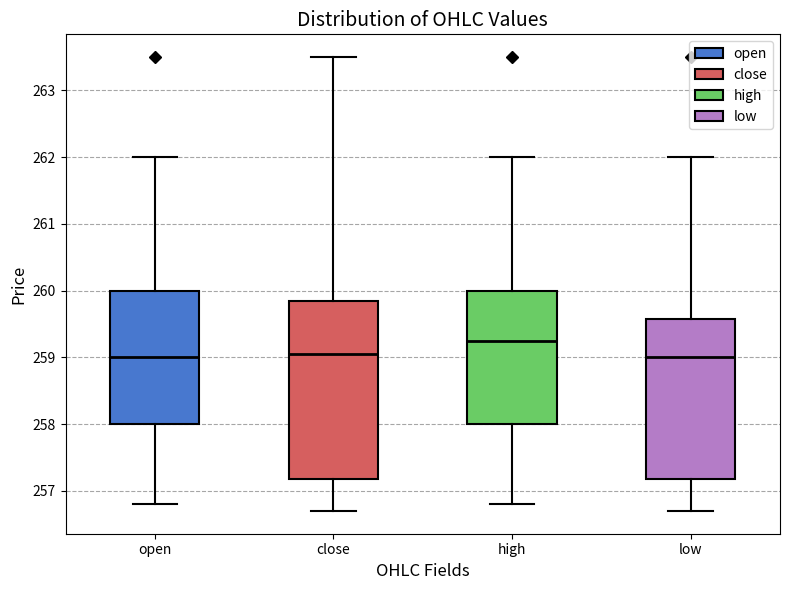

Reading left to right, transcribe this box plot: for each box, give where its median line is, the range the box spans, and where its two whiskers end, as read against the y-axis. The values are not printed on the chart, so give them approximately, as read against the axis.

open: median 259.0, box 258.0 to 260.0, whiskers 256.8 to 262.0
close: median 259.1, box 257.2 to 259.9, whiskers 256.7 to 263.5
high: median 259.3, box 258.0 to 260.0, whiskers 256.8 to 262.0
low: median 259.0, box 257.2 to 259.6, whiskers 256.7 to 262.0